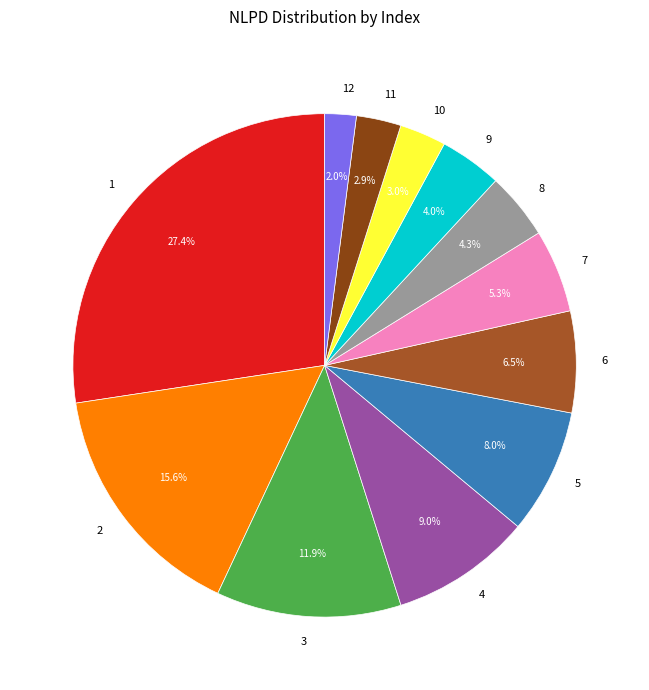

How many segments does this pie chart have?

12